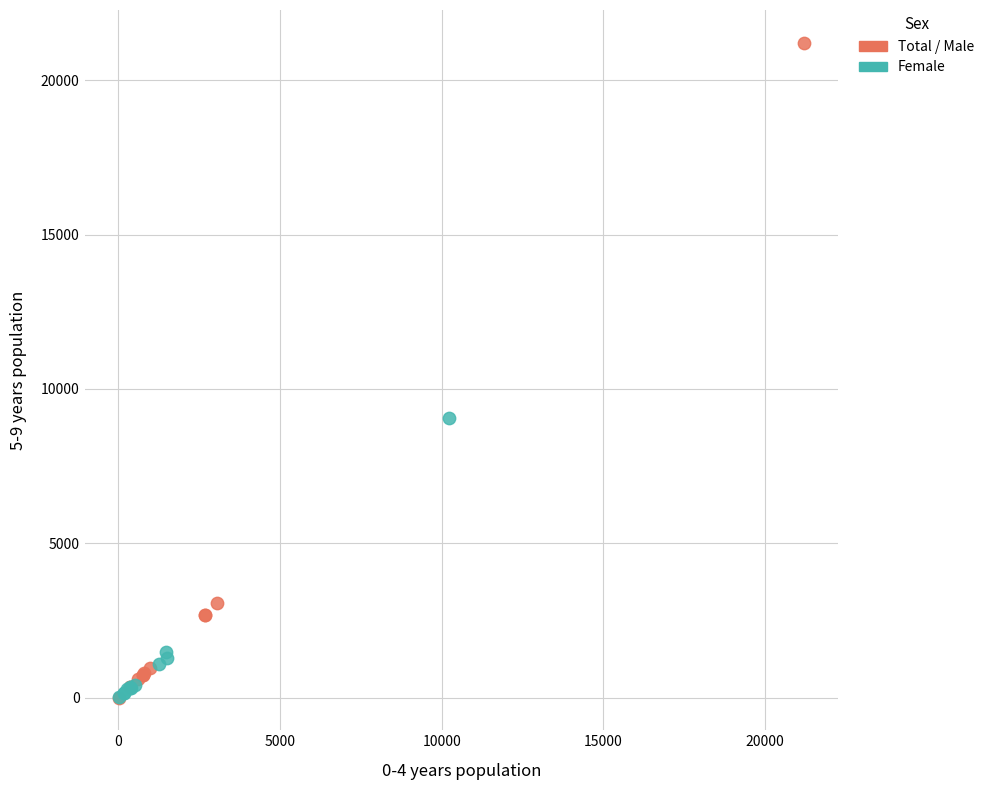

Which series reaches the maximum Y coordinate?

Total / Male